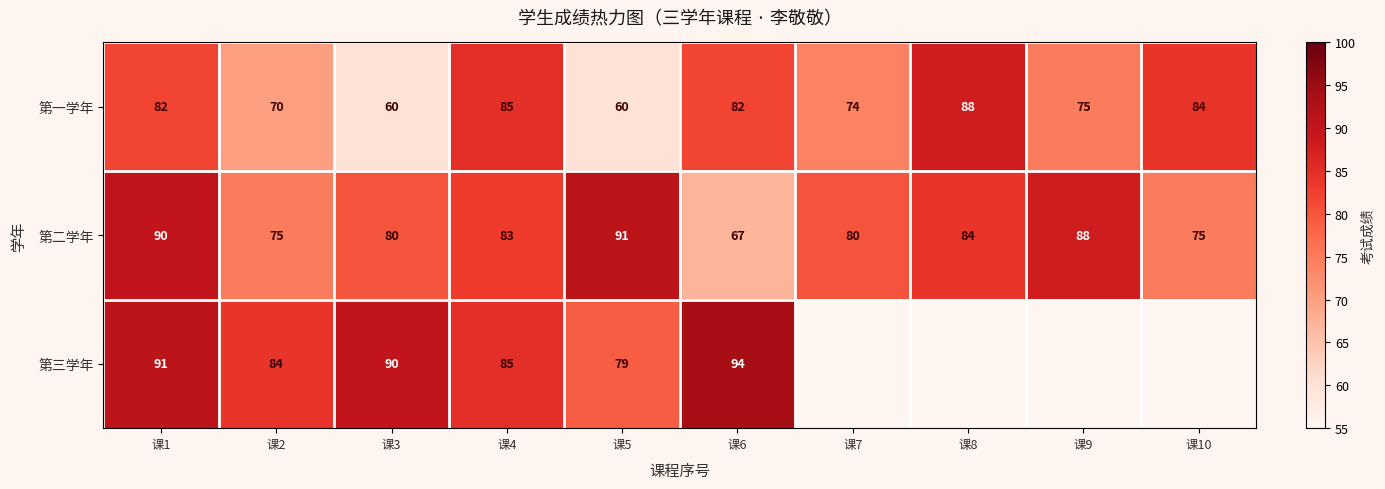

The value of 第三学年 at 课5 is 30. True or false?

False